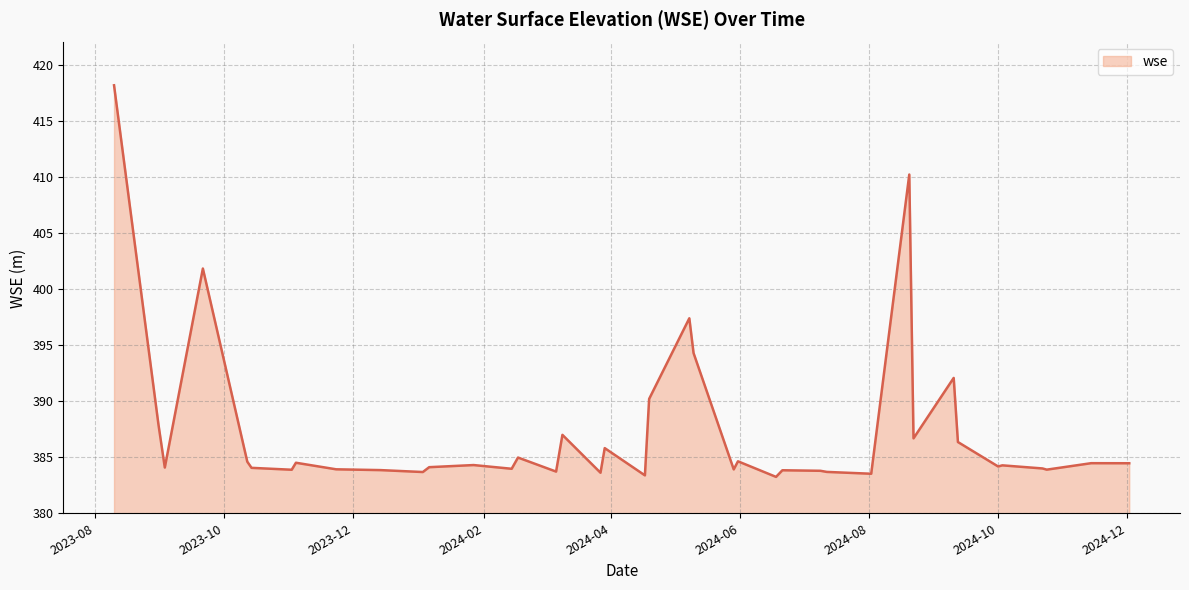

How many lines are shown in the chart?

1